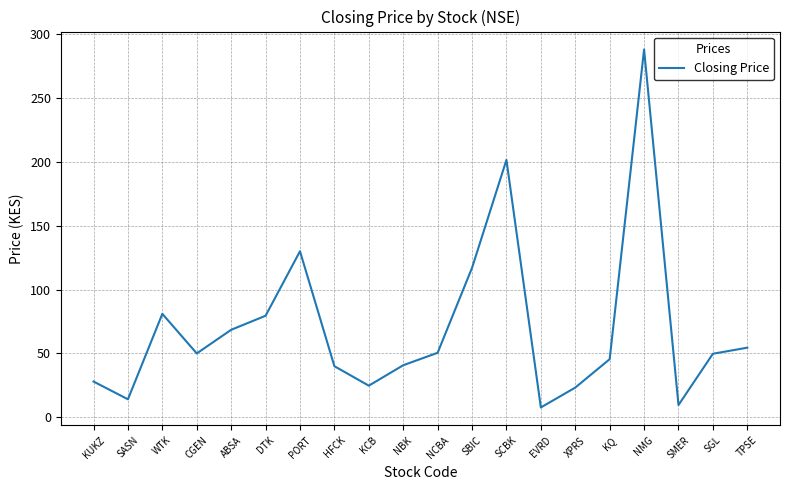

What position from the right is HFCK?

13